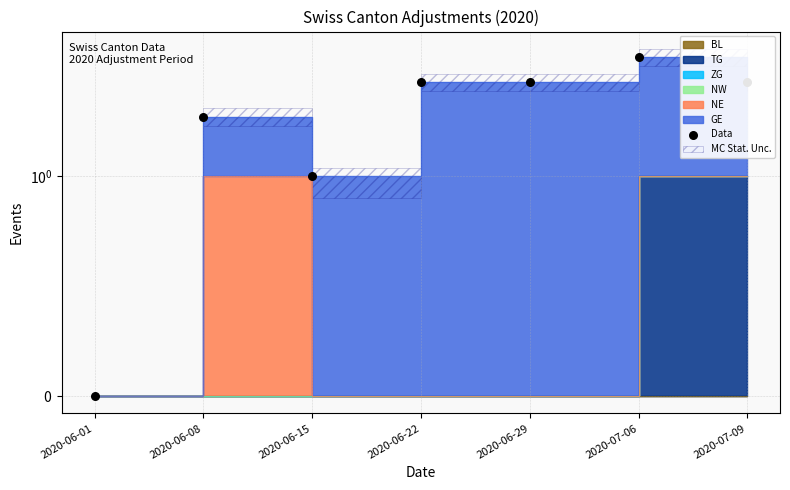

What is the change in value from 2020-06-01 to 2020-07-09?

+3